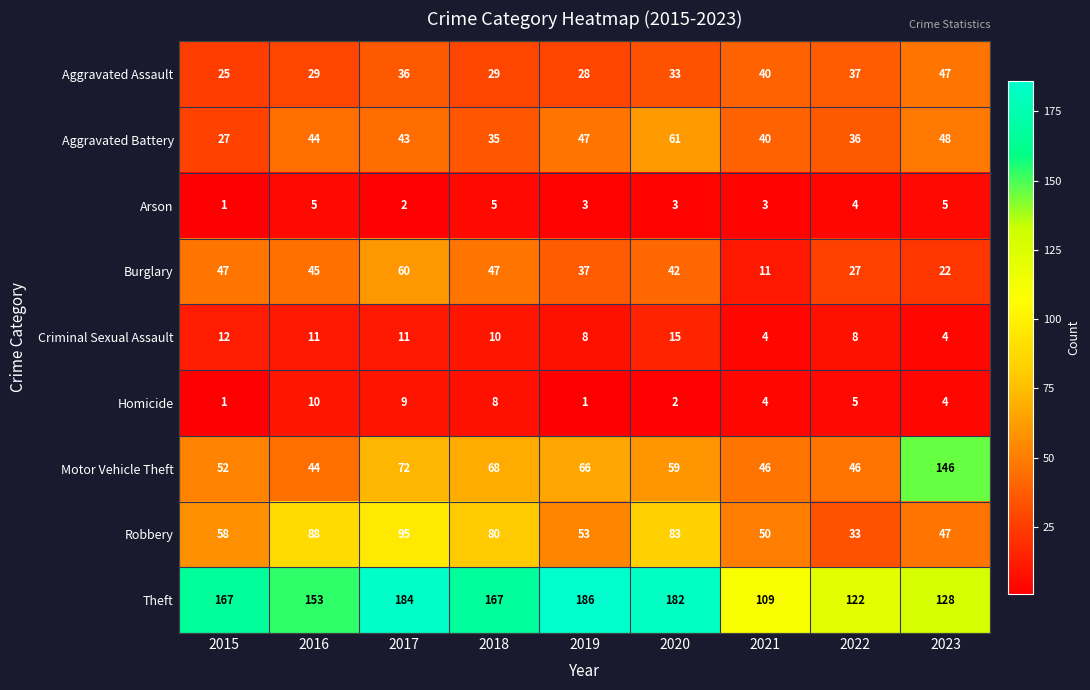

At which label does Aggravated Assault first exceed 33?

2017